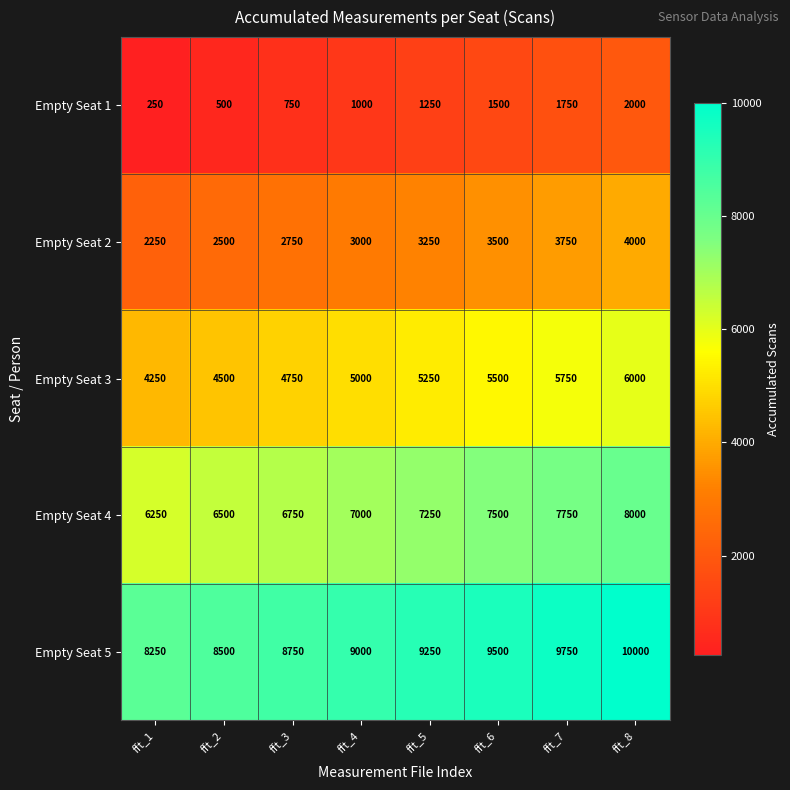

At which category is the sum across all series the highest?

fft_8